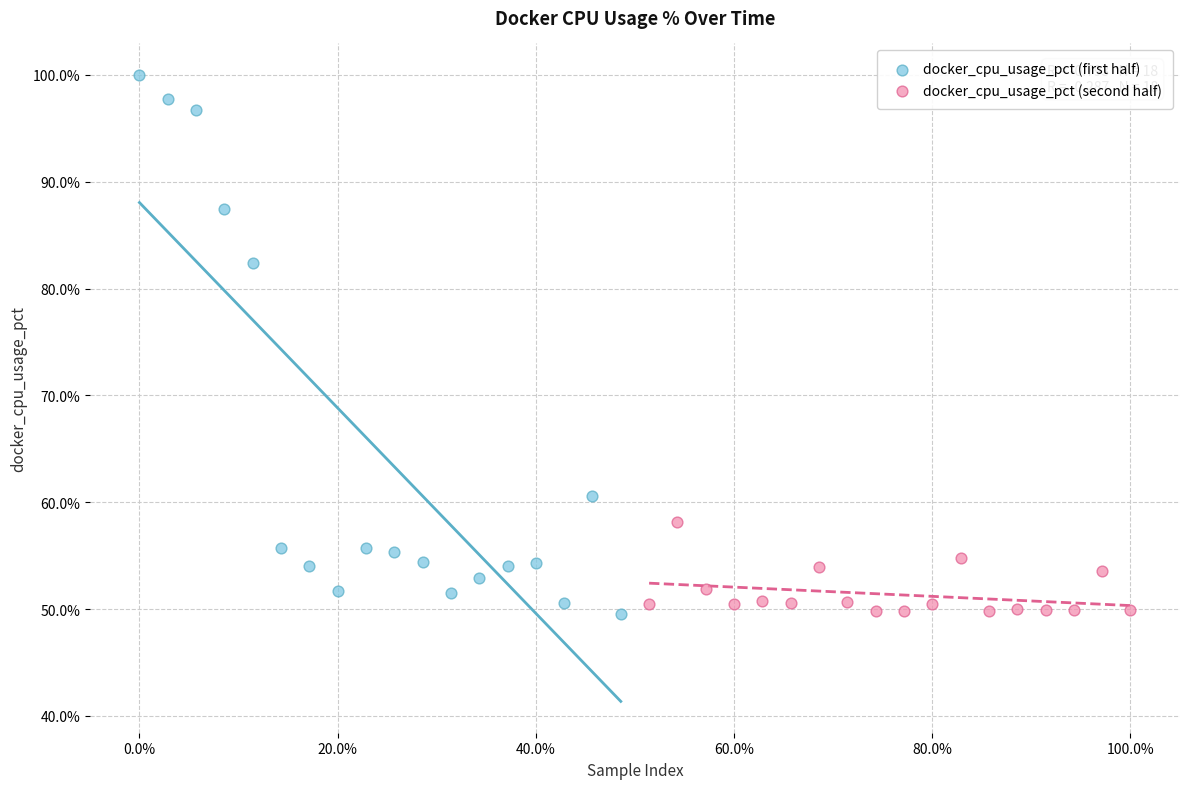

What are all the series names shown in the legend?

docker_cpu_usage_pct (first half), docker_cpu_usage_pct (second half)